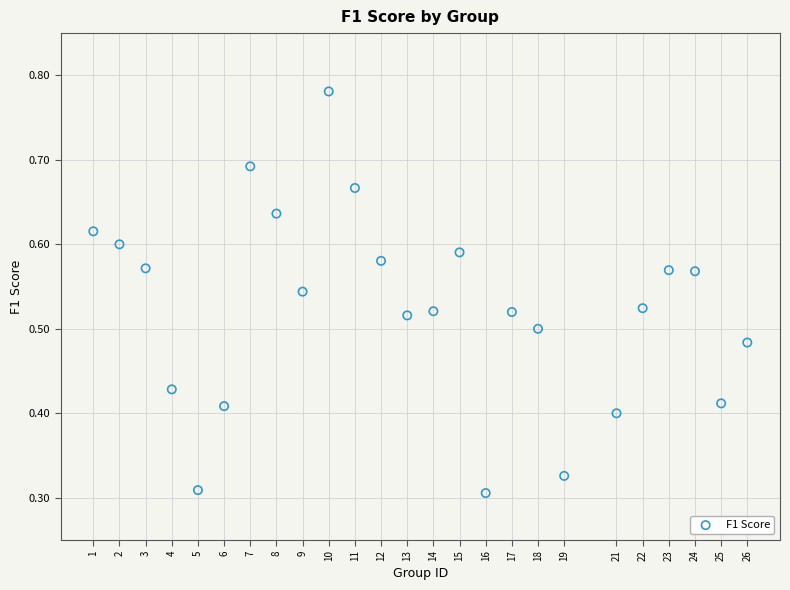

What is the range of X values (max minus min)?

25.0